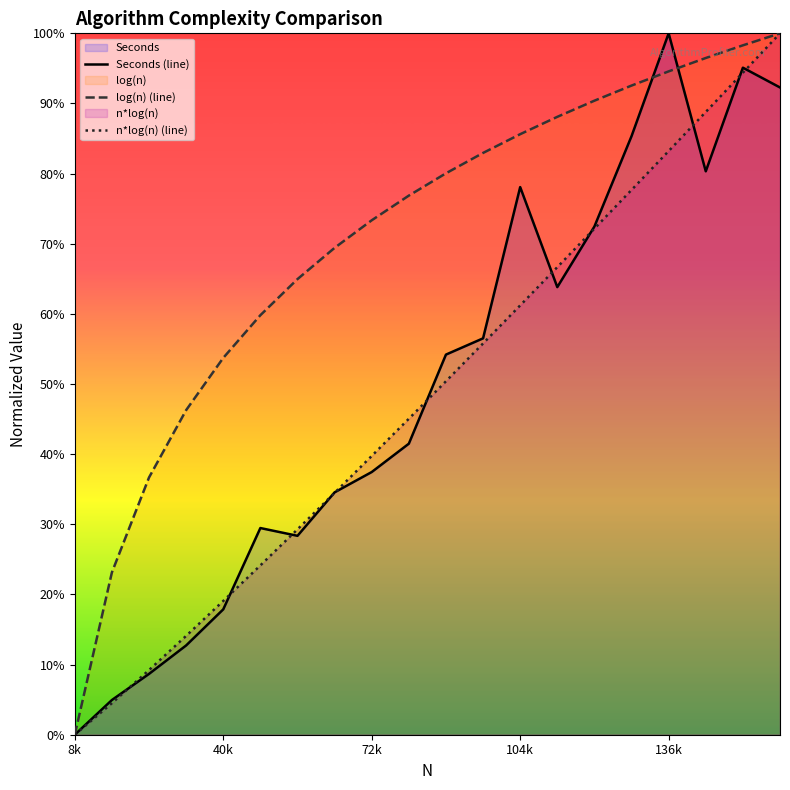

The n*log(n) (line) series shows 0.1 at 7. True or false?

False